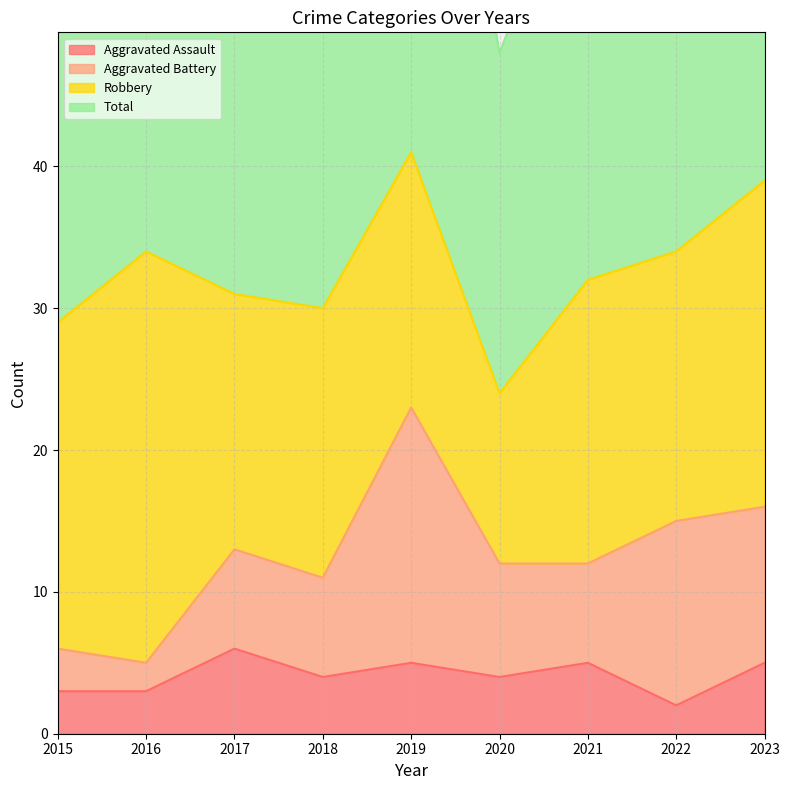

At which category does Aggravated Assault reach its first local peak?

2017